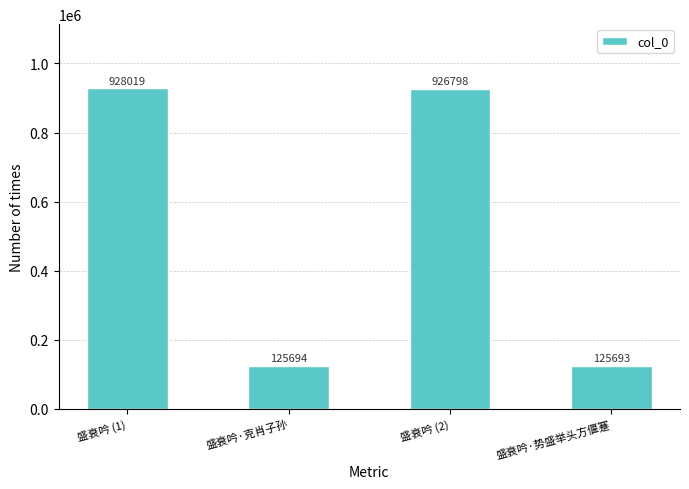

Which label corresponds to the largest value in the chart?

盛衰吟 (1)